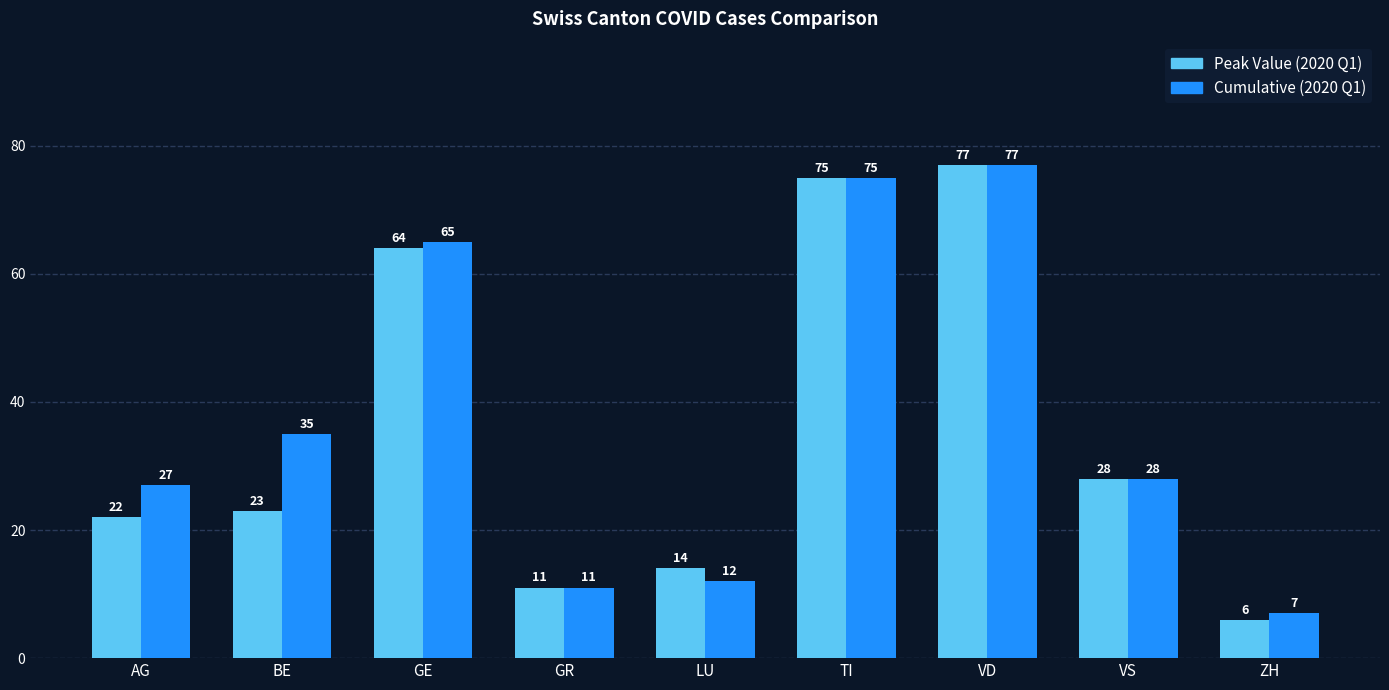

What is the minimum value shown in the chart?

6